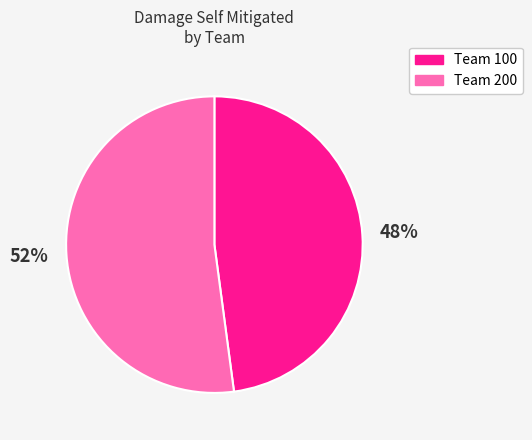

Rank the categories by value from highest to lowest.

Team 200, Team 100